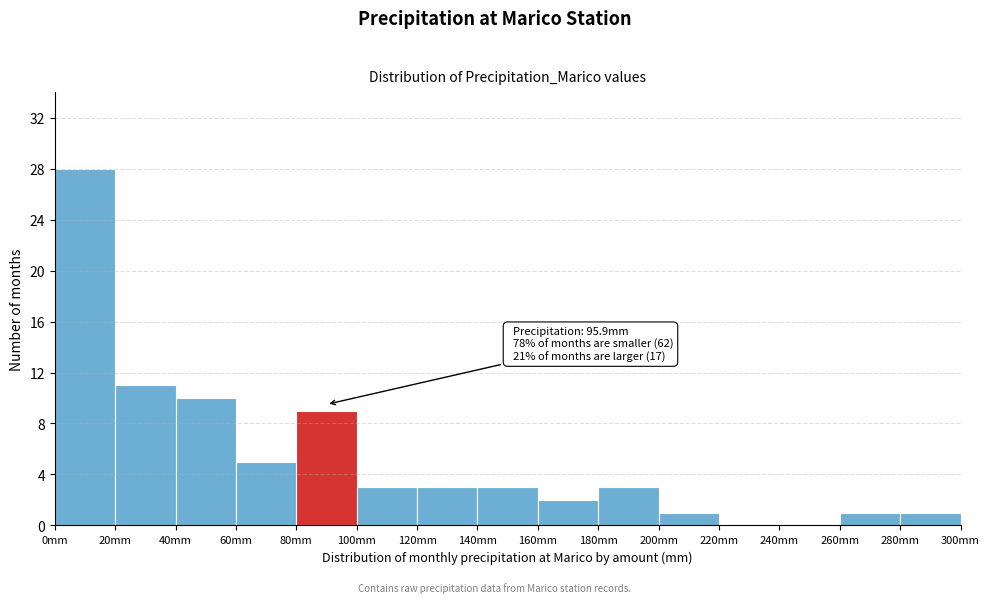

Which range on the x-axis has the tallest bar?

0 to 20